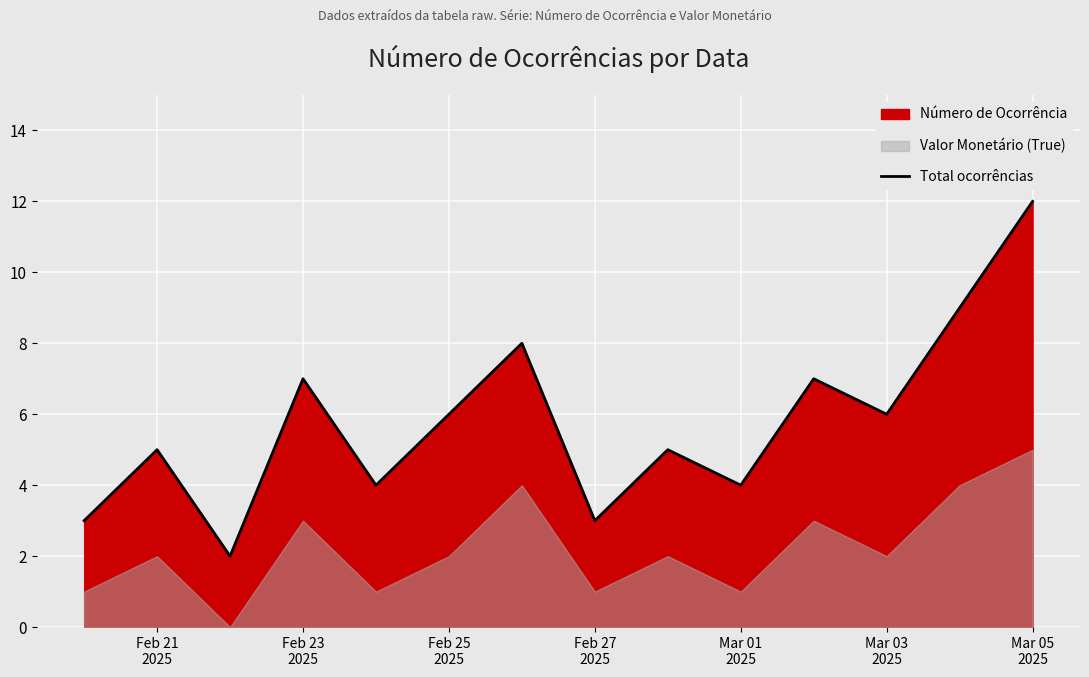

How many lines are shown in the chart?

1